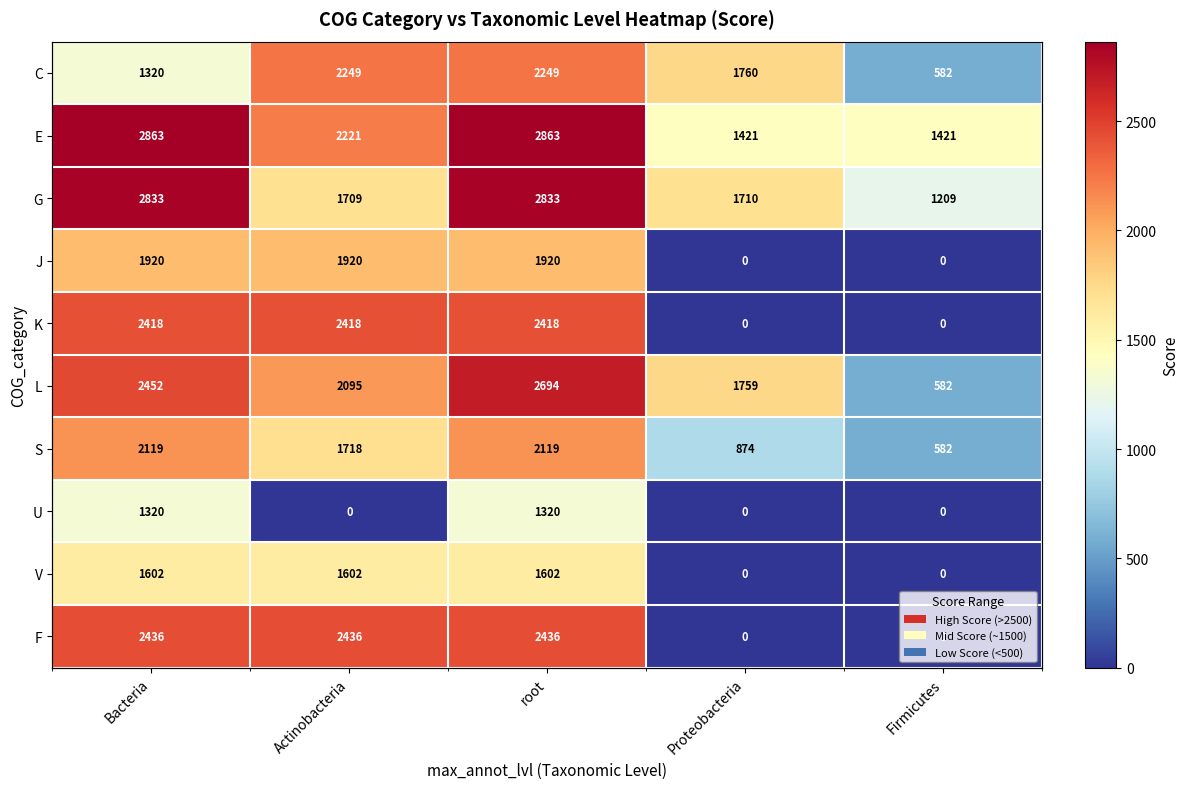

Which series has the largest range (max minus min)?

F